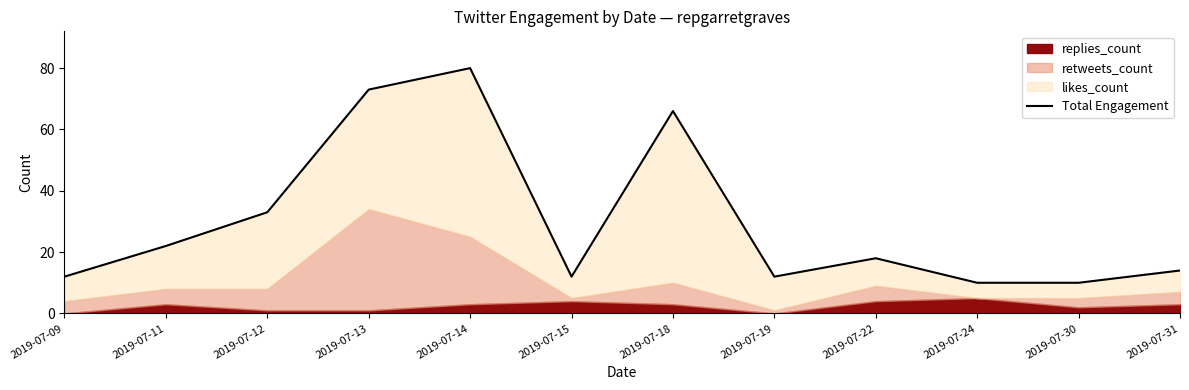

True or false: the data shows 10 at 2019-07-30.

True